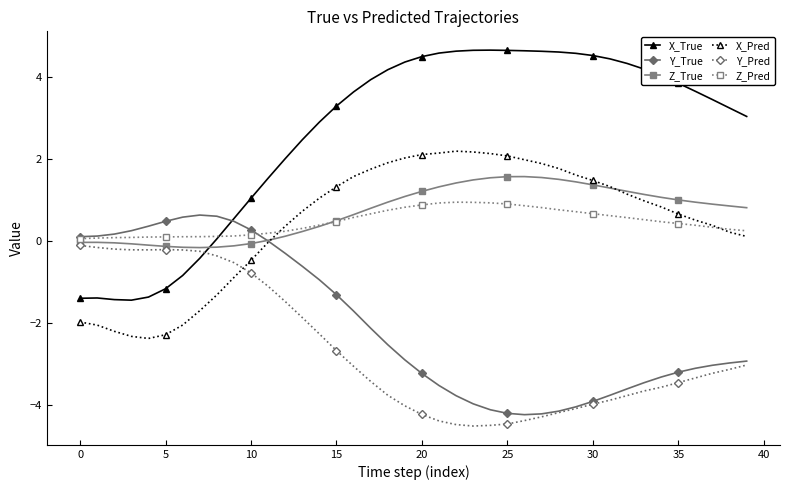

What is the maximum value for Z_True?

1.6